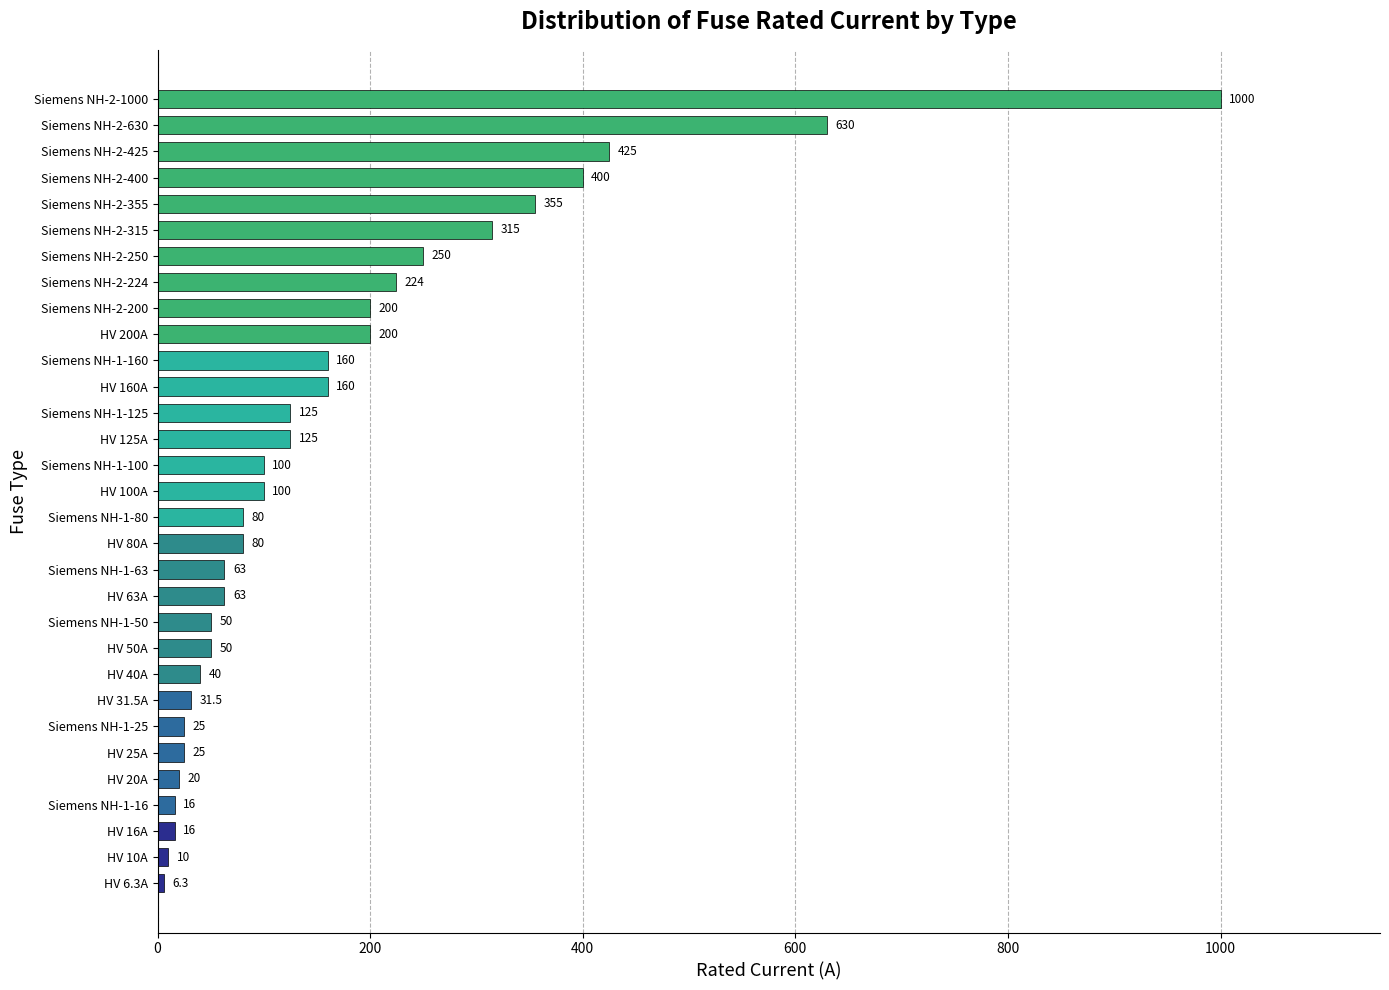

Reading bottom to top, transcribe all the data shown in this chart.

6.3	10.0	16.0	16.0	20.0	25.0	25.0	31.5	40.0	50.0	50.0	63.0	63.0	80.0	80.0	100.0	100.0	125.0	125.0	160.0	160.0	200.0	200.0	224.0	250.0	315.0	355.0	400.0	425.0	630.0	1000.0